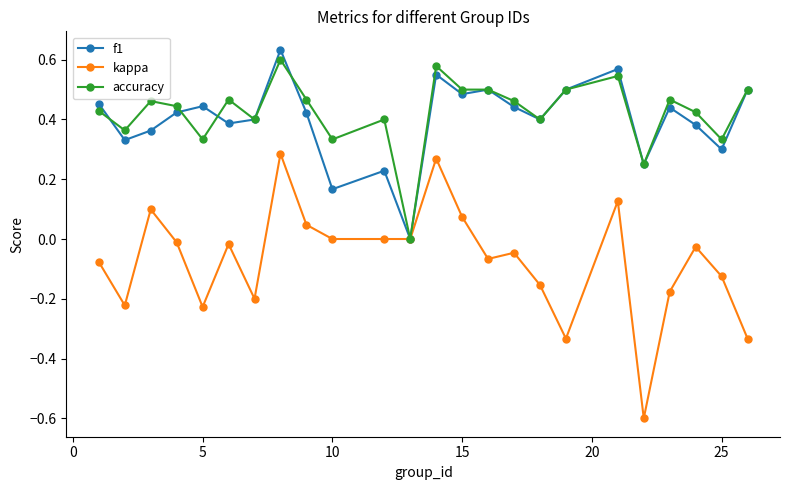

True or false: f1 has more than 2 points higher than both neighbors.

True